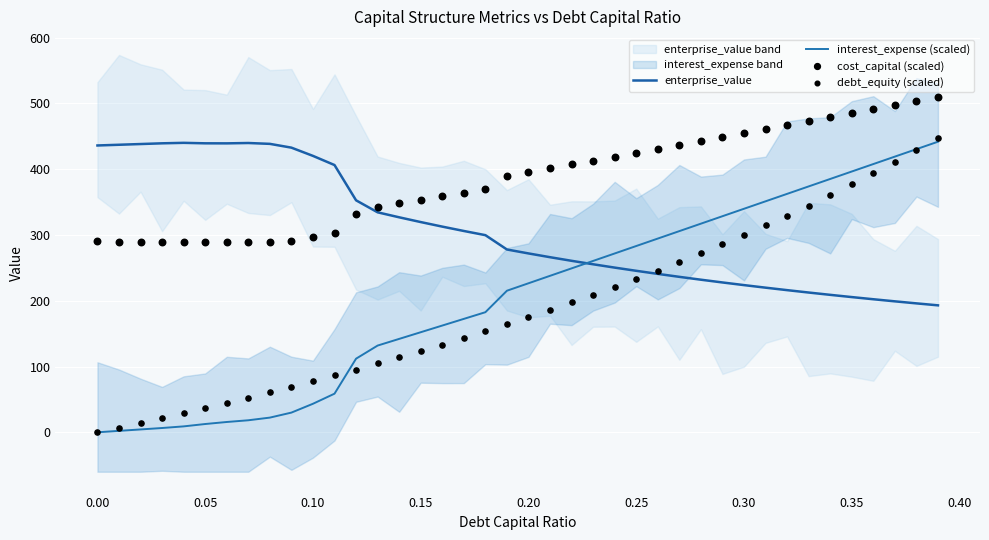

Which series contains the highest Y value?

cost_capital (scaled)